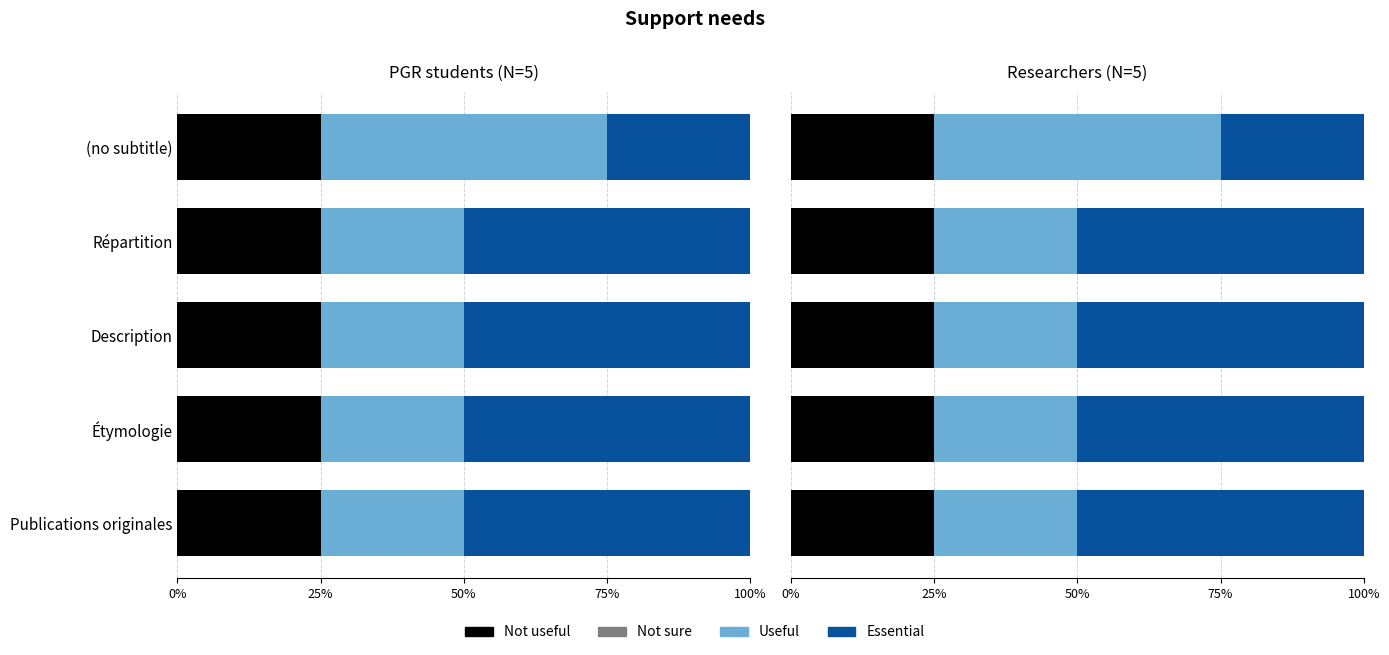

At how many categories does at least one series exceed 26?

5